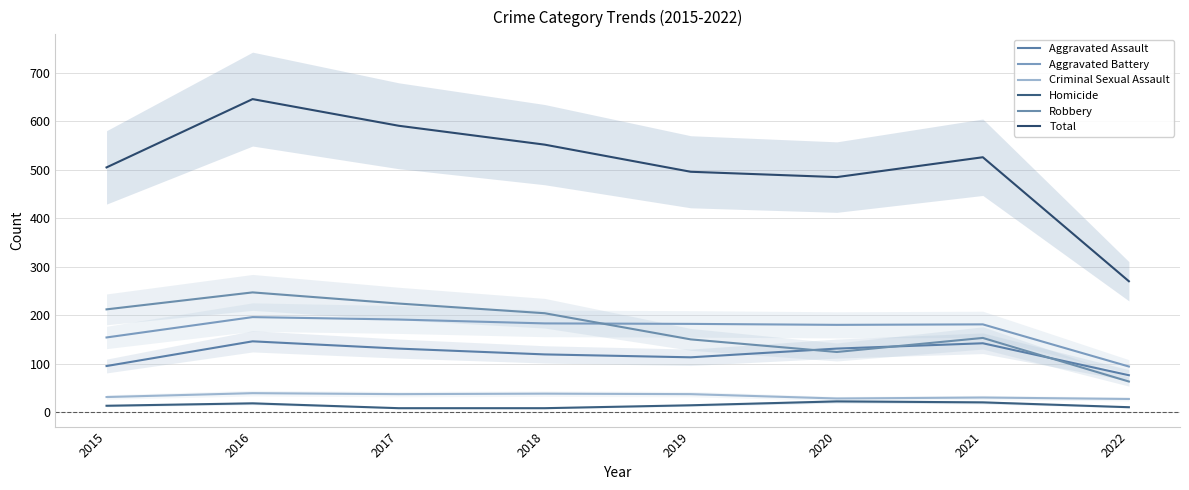

What is the total value across all series at 2019?

992